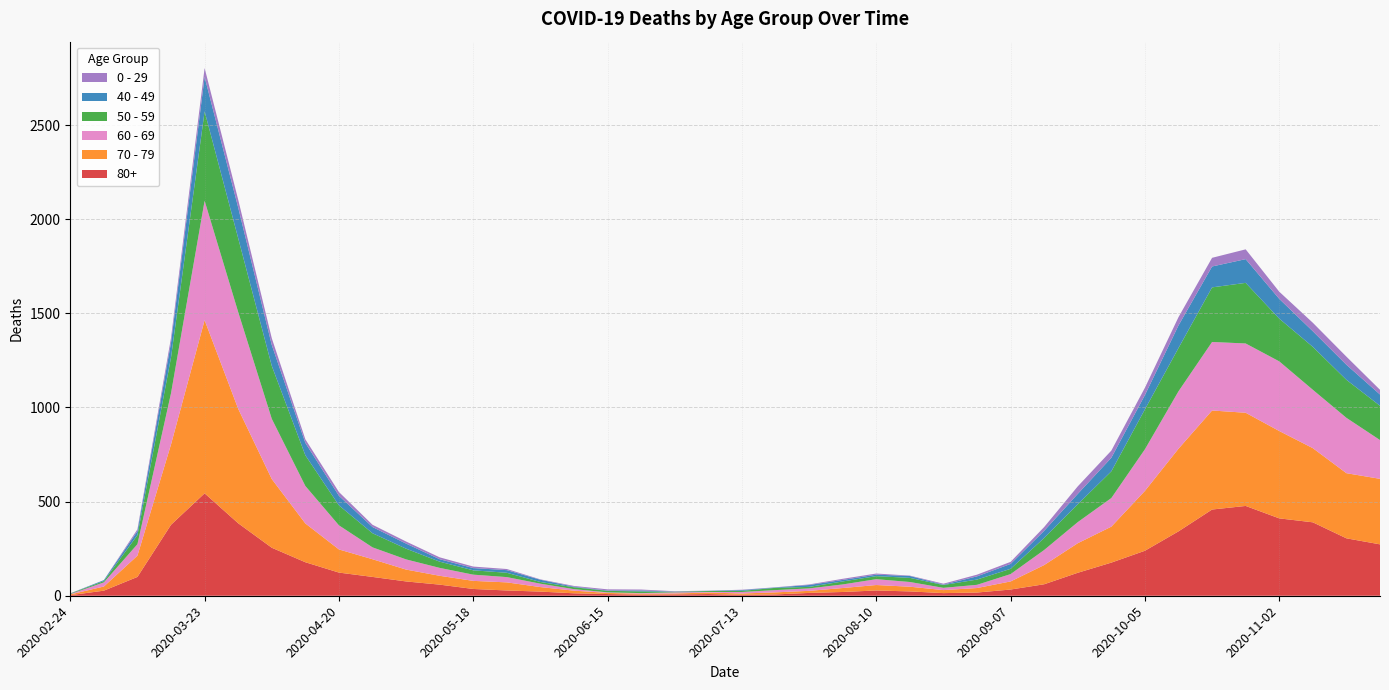

Reading left to right, what are all the values shown in this chart?

80+: 3	27	100	377	544	385	255	178	123	100	76	59	36	28	22	13	9	6	7	9	5	7	15	20	28	23	14	17	33	61	122	176	239	342	458	477	411	390	305	273
70 - 79: 4	22	113	427	920	608	365	206	123	94	63	47	43	43	24	14	6	5	5	8	7	11	11	21	29	25	16	24	43	102	157	191	318	439	526	495	464	394	346	348
60 - 69: 2	22	61	272	634	514	320	199	128	63	54	42	33	28	18	8	3	3	6	3	8	12	13	19	31	25	12	17	39	80	112	152	221	305	364	368	370	310	294	206
50 - 59: 3	7	48	190	475	392	281	163	106	75	57	33	23	23	9	10	8	9	3	5	6	12	8	16	16	22	15	28	28	64	95	142	212	230	290	322	227	228	202	182
40 - 49: 0	5	21	79	183	163	111	66	51	33	27	13	12	14	12	3	2	5	1	1	4	2	10	8	8	10	2	17	26	38	55	72	76	120	111	126	105	83	80	60
0 - 29: 1	0	10	25	47	42	36	19	20	12	11	10	8	6	2	4	6	5	2	1	2	1	3	6	6	2	5	9	11	20	40	38	39	44	46	52	38	45	43	25